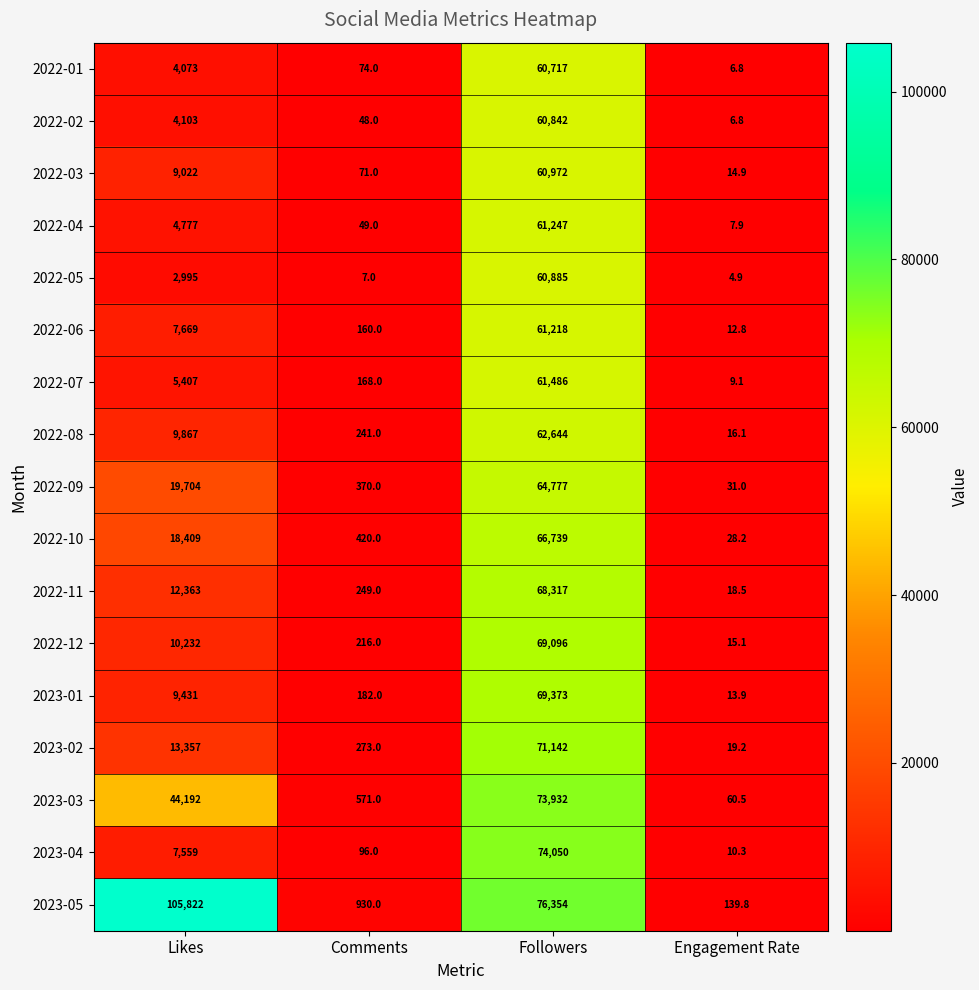

Rank the series at Likes from lowest to highest value.

2022-05, 2022-01, 2022-02, 2022-04, 2022-07, 2023-04, 2022-06, 2022-03, 2023-01, 2022-08, 2022-12, 2022-11, 2023-02, 2022-10, 2022-09, 2023-03, 2023-05